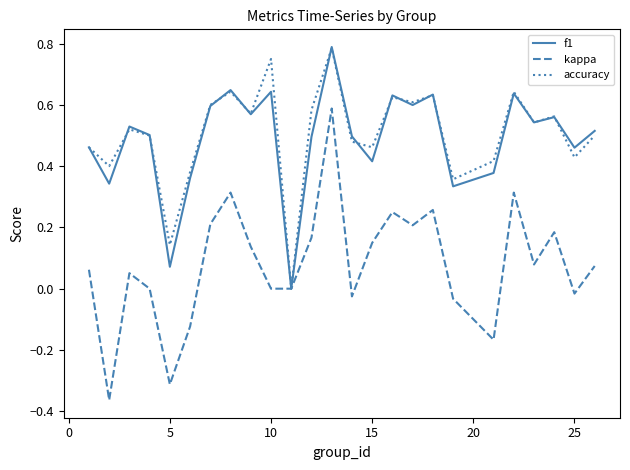

Is this an area chart (filled region under the line)?

No